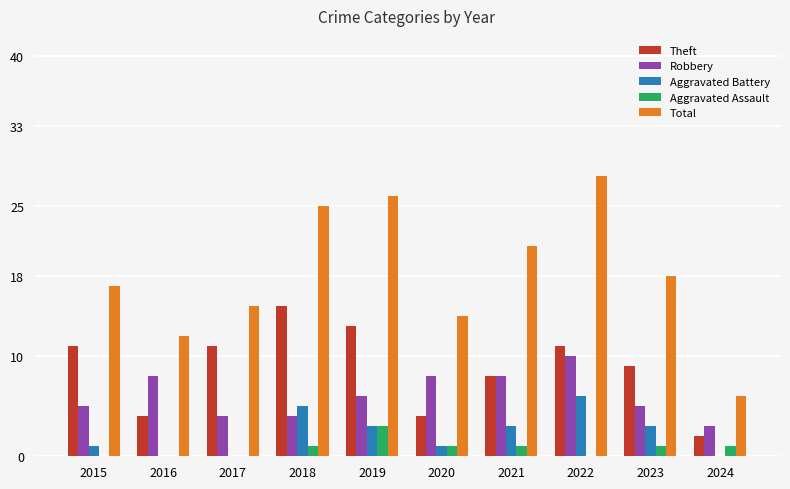

Reading left to right, extract all data points from this chart.

Theft: 11	4	11	15	13	4	8	11	9	2
Robbery: 5	8	4	4	6	8	8	10	5	3
Aggravated Battery: 1	0	0	5	3	1	3	6	3	0
Aggravated Assault: 0	0	0	1	3	1	1	0	1	1
Total: 17	12	15	25	26	14	21	28	18	6